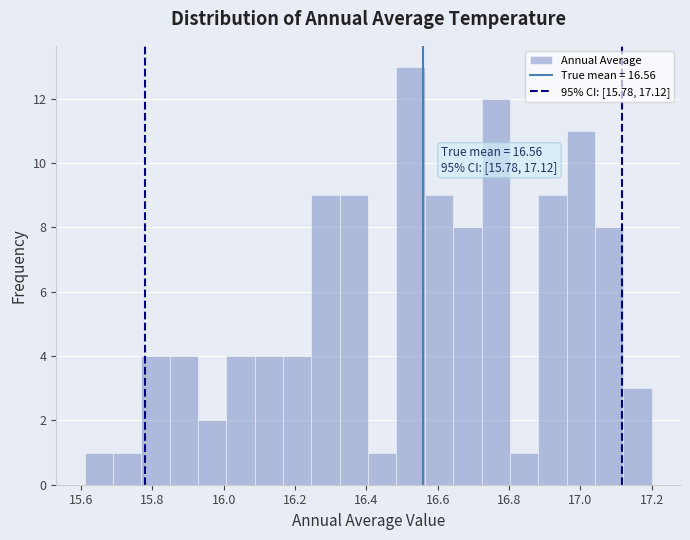

Read against the x-axis, roughly where is the centre of the tallest bar?

16.52